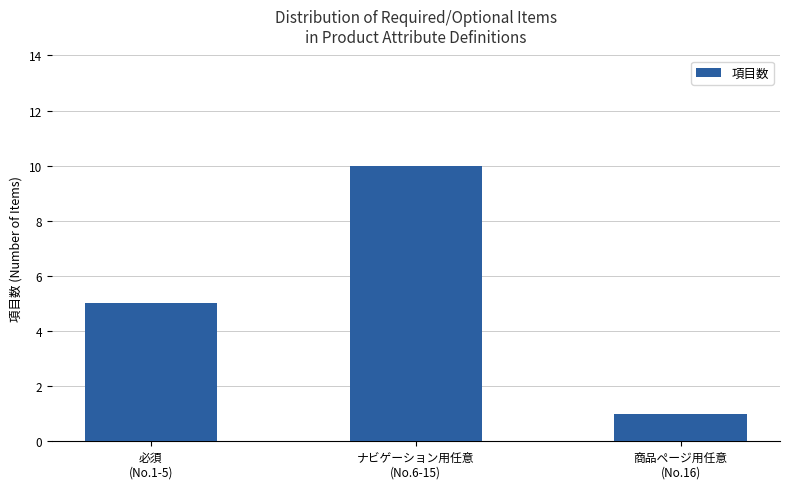

Reading right to left, list all the values displayed in this chart.

1	10	5